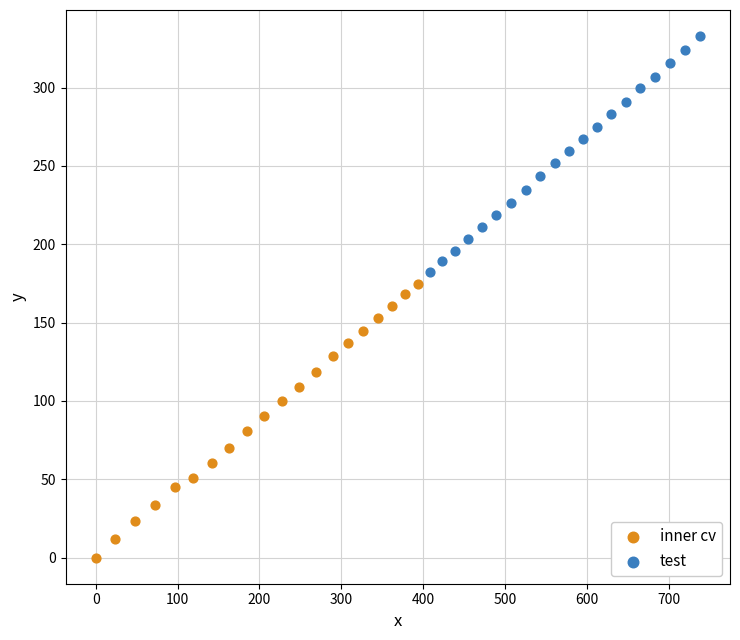

Which series reaches the minimum Y coordinate?

inner cv